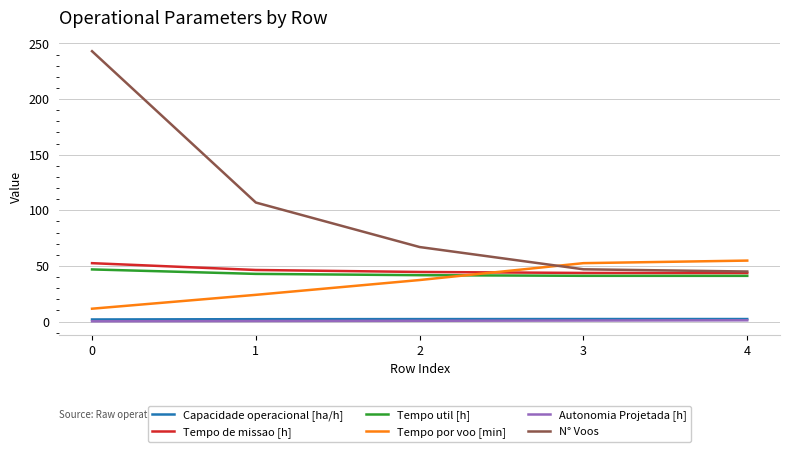

How many times do Tempo util [h] and Tempo por voo [min] cross each other?

1